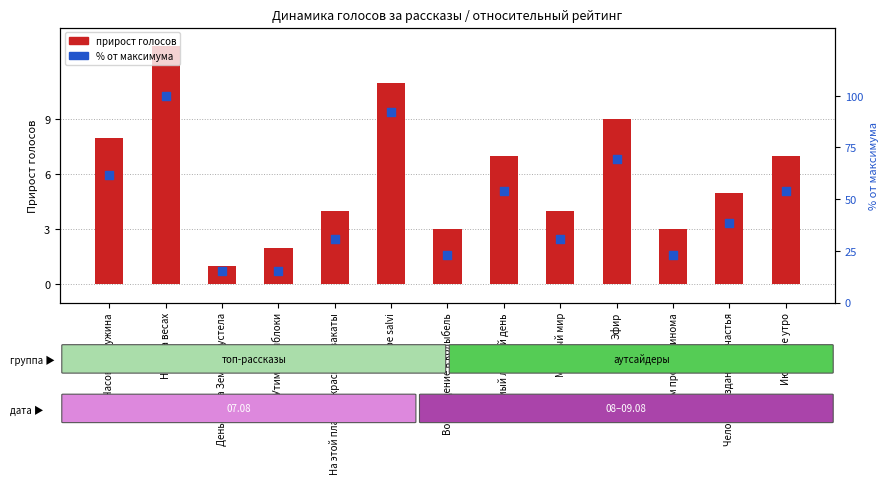

Which series contains the lowest Y value?

Прирост голосов